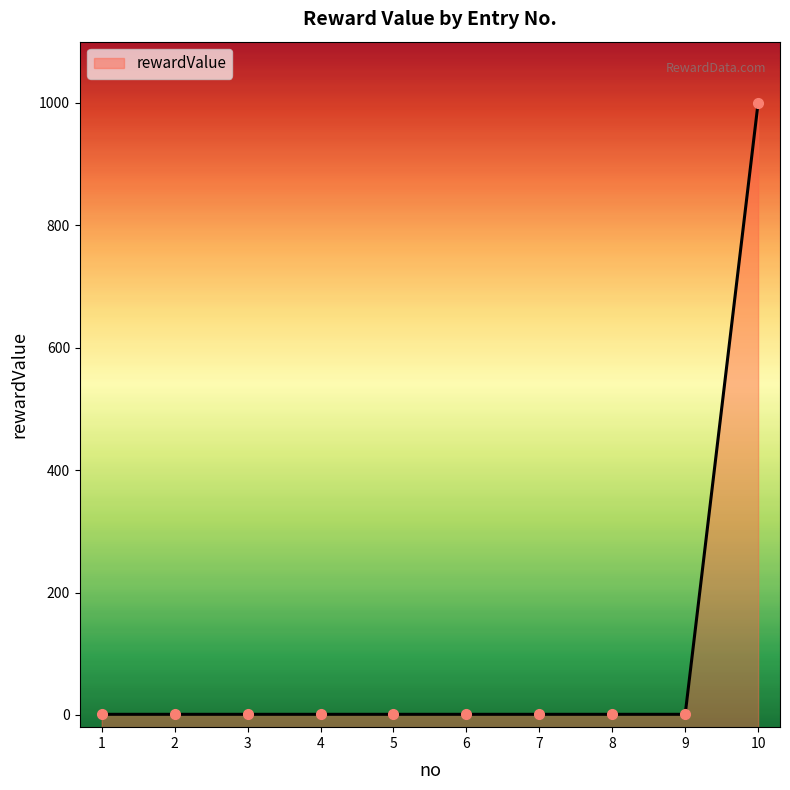

How many lines are shown in the chart?

1